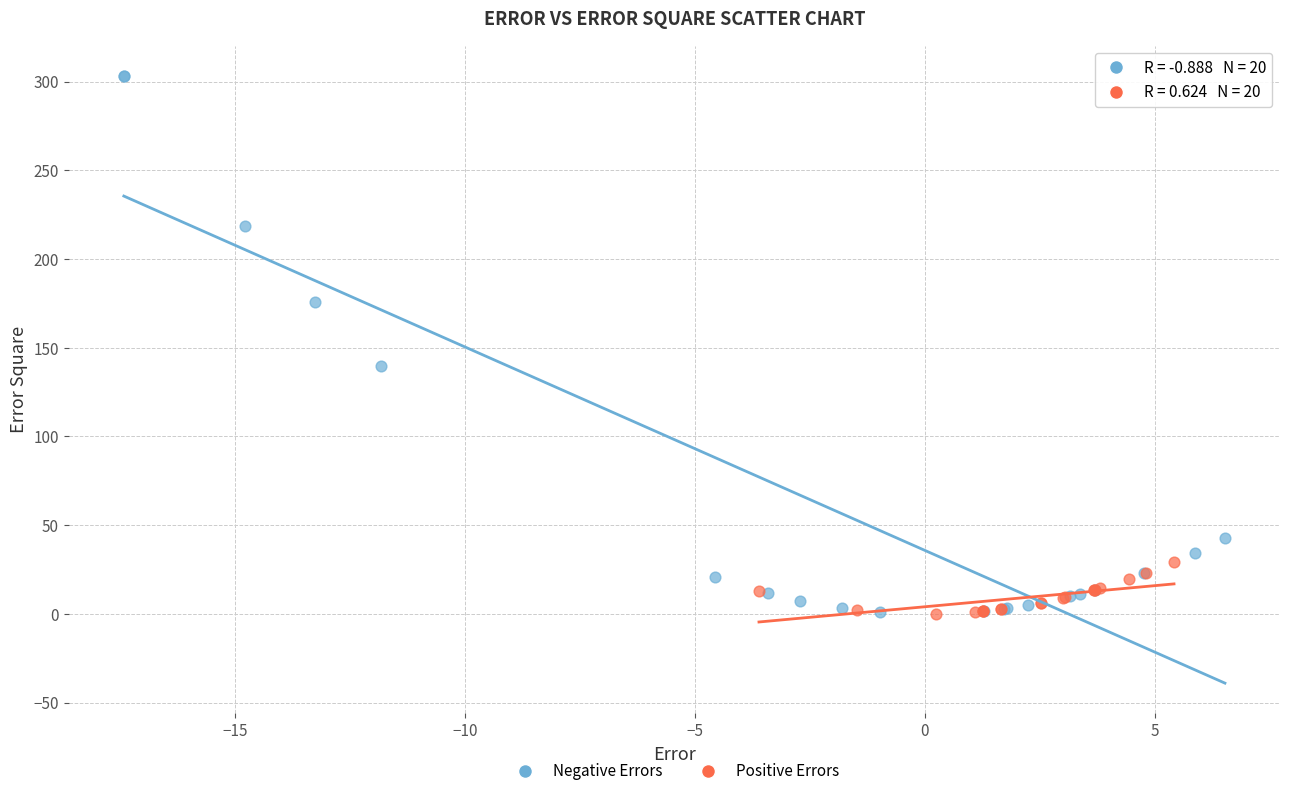

Which series has the widest spread of Y values?

Negative Errors